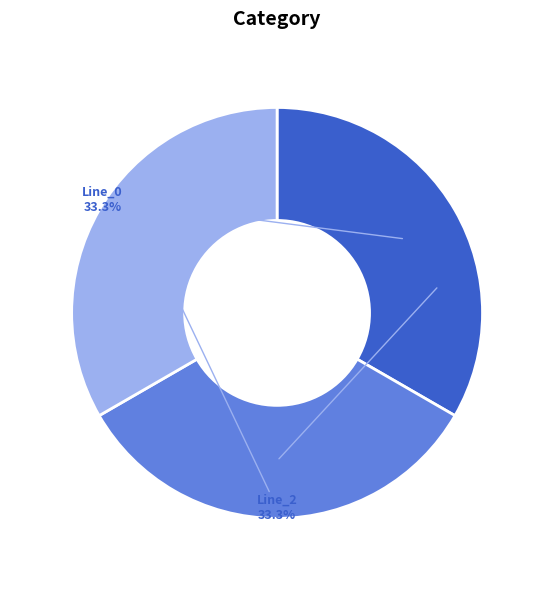

Is Line_2 the majority of the pie?

No